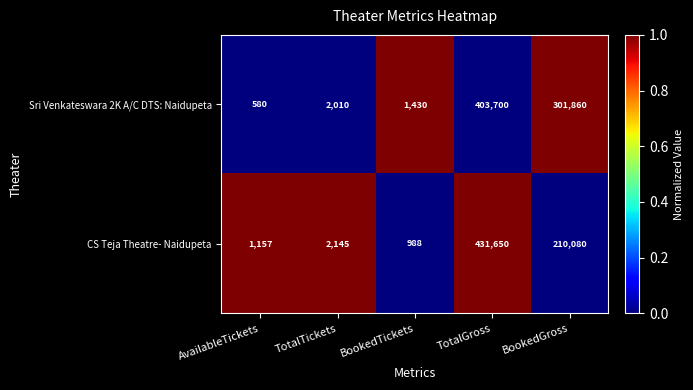

The value of CS Teja Theatre- Naidupeta at TotalTickets is 1394. True or false?

False